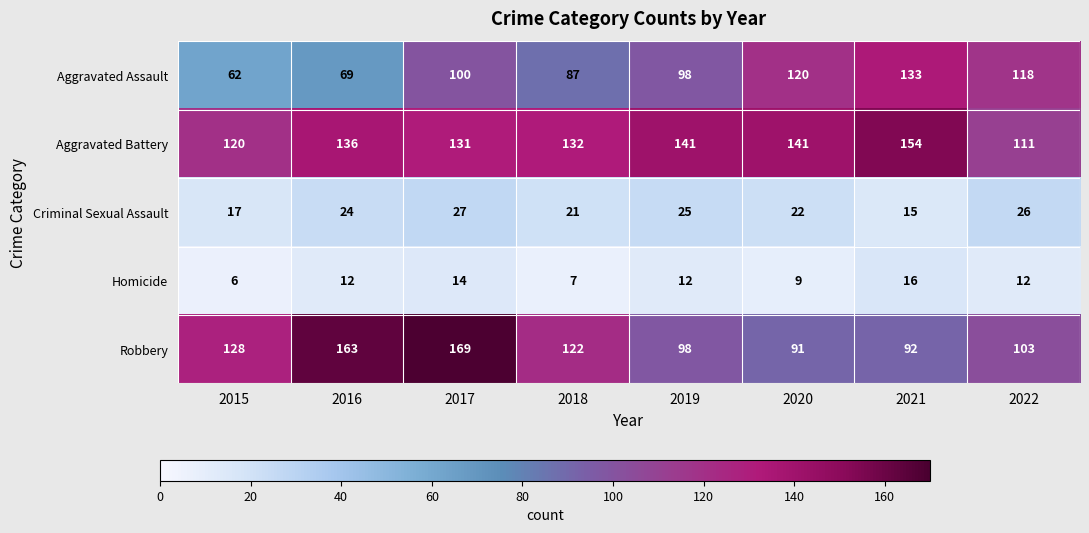

How many values in the Homicide series are below 12?

3